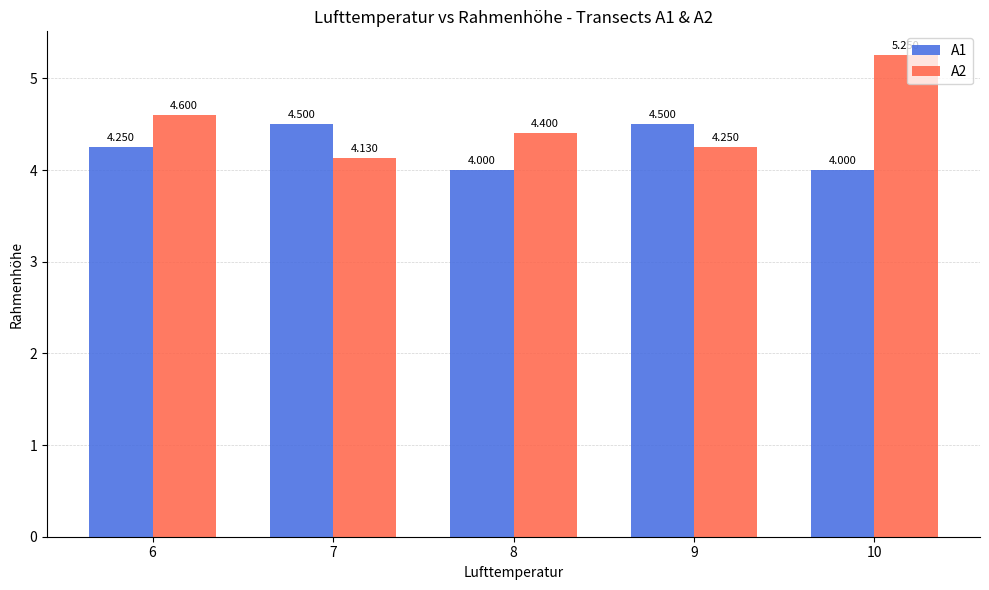

What is the spread (max minus min) of values at 8?

0.4